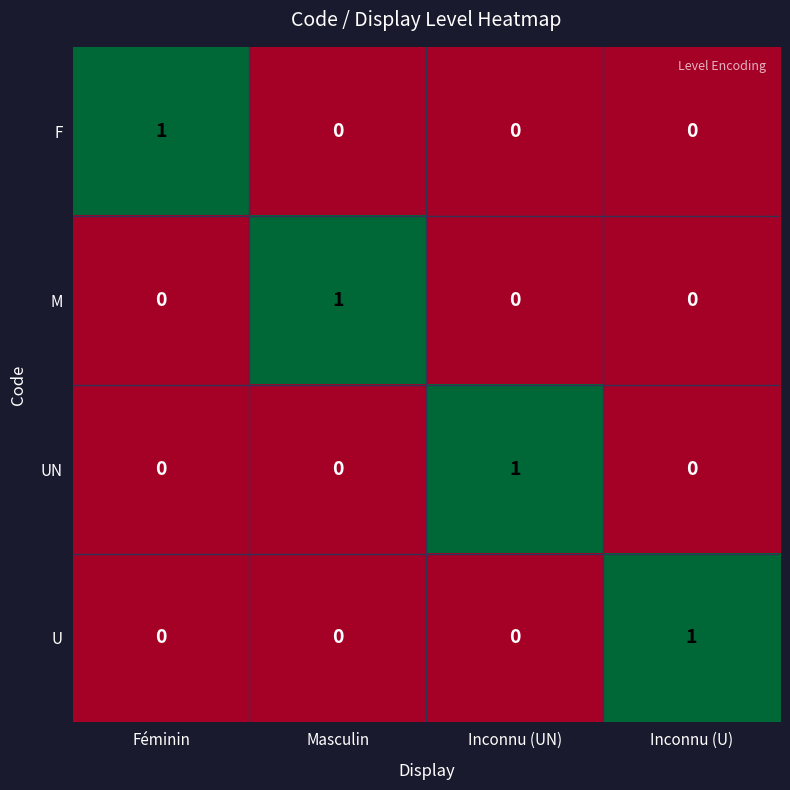

Is it true that F equals 0 at Masculin?

True